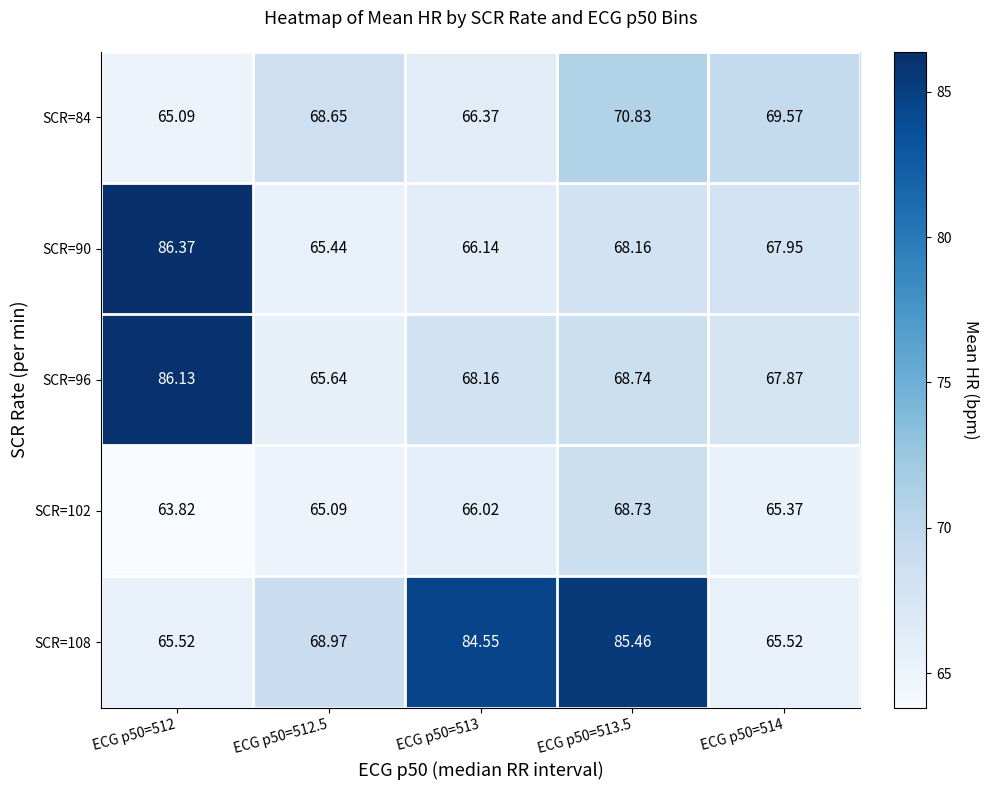

Reading left to right, transcribe all the data shown in this chart.

SCR=84: ECG p50=512=65.1	ECG p50=512.5=68.7	ECG p50=513=66.4	ECG p50=513.5=70.8	ECG p50=514=69.6
SCR=90: ECG p50=512=86.4	ECG p50=512.5=65.4	ECG p50=513=66.1	ECG p50=513.5=68.2	ECG p50=514=68.0
SCR=96: ECG p50=512=86.1	ECG p50=512.5=65.6	ECG p50=513=68.2	ECG p50=513.5=68.7	ECG p50=514=67.9
SCR=102: ECG p50=512=63.8	ECG p50=512.5=65.1	ECG p50=513=66.0	ECG p50=513.5=68.7	ECG p50=514=65.4
SCR=108: ECG p50=512=65.5	ECG p50=512.5=69.0	ECG p50=513=84.5	ECG p50=513.5=85.5	ECG p50=514=65.5